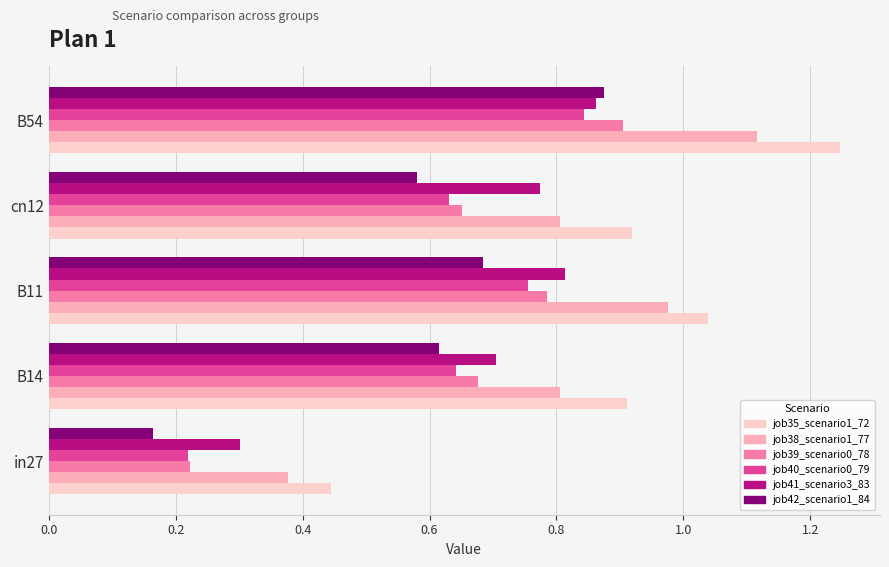

What is the difference between the second highest and minimum values in the job40_scenario0_79 series?

0.5